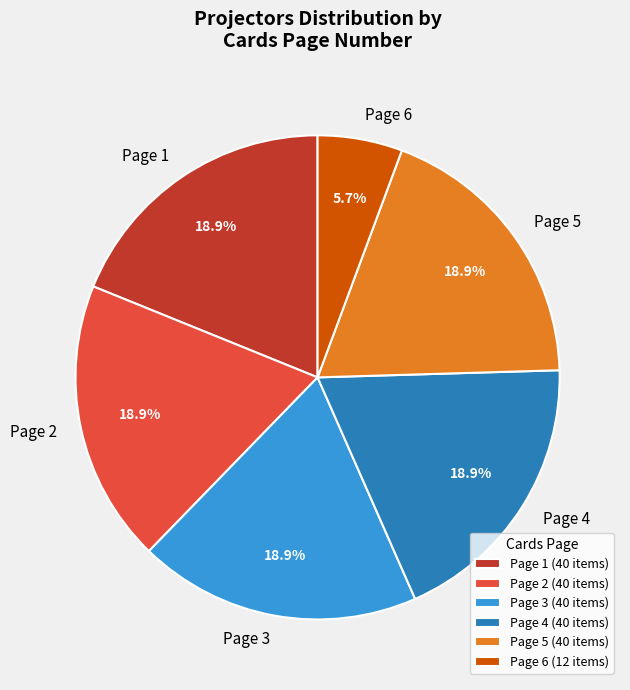

What is the ratio of the value at Page 5 to the value at Page 6?

3.3